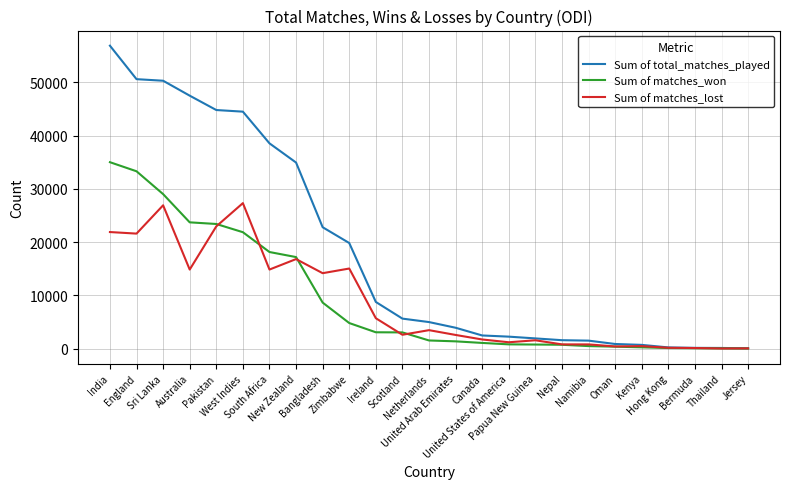

List the series in order of their peak value, highest first.

Sum of total_matches_played, Sum of matches_won, Sum of matches_lost